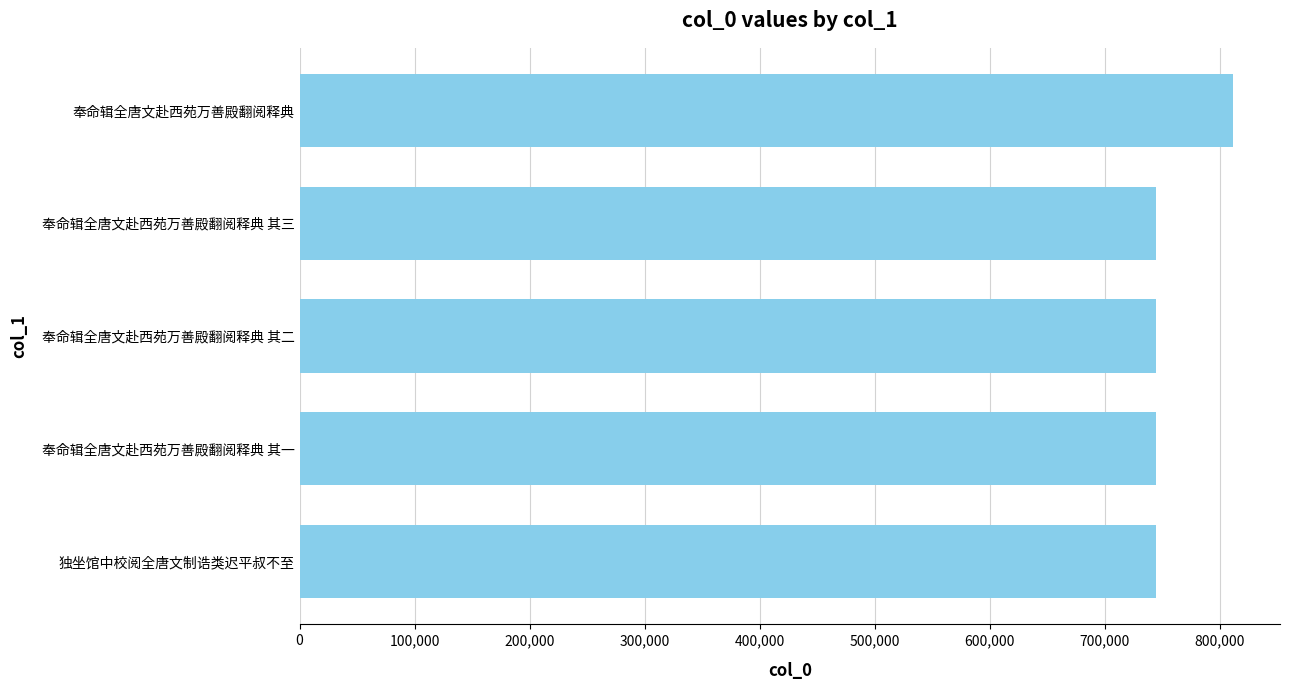

Where is the data nearest to the value 778546?

奉命辑全唐文赴西苑万善殿翻阅释典 其三